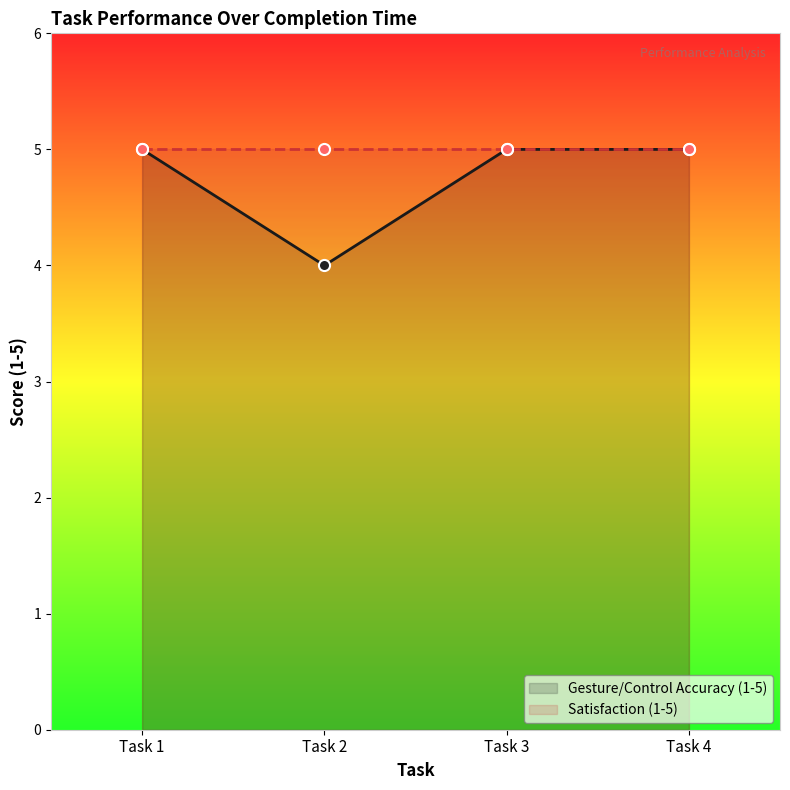

What is the difference between the values at Task 2 and Task 4?

1